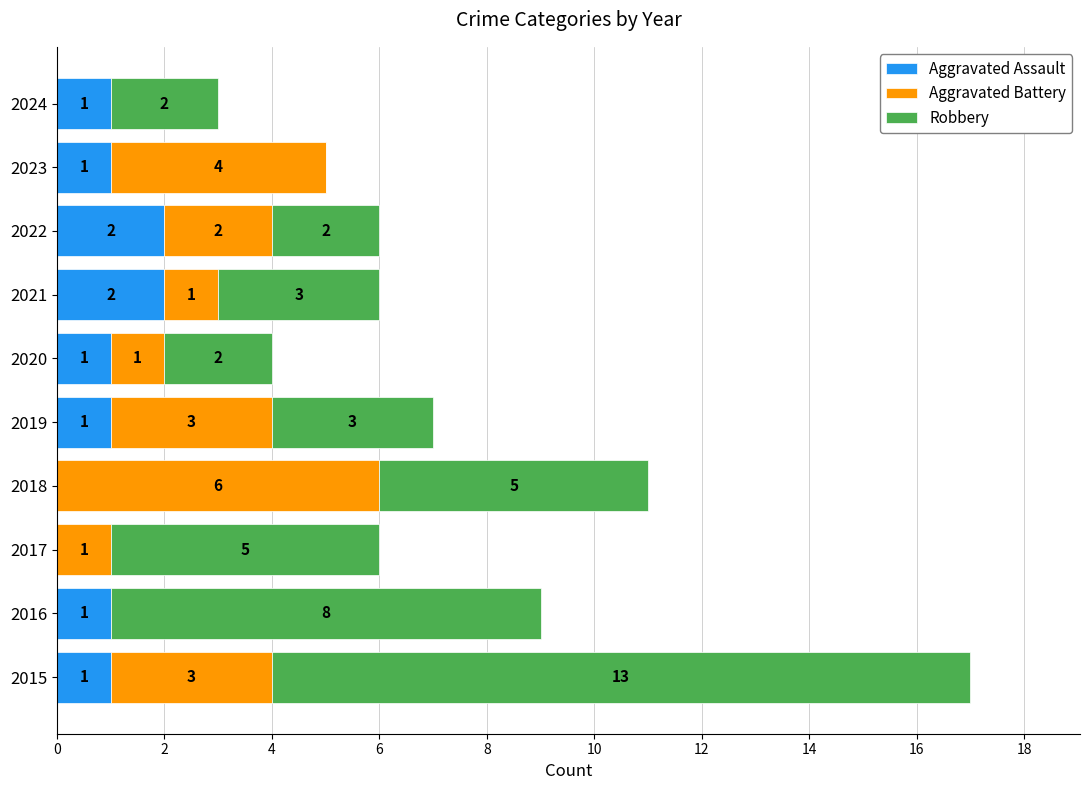

The value of Aggravated Assault at 2020 is 1. True or false?

True